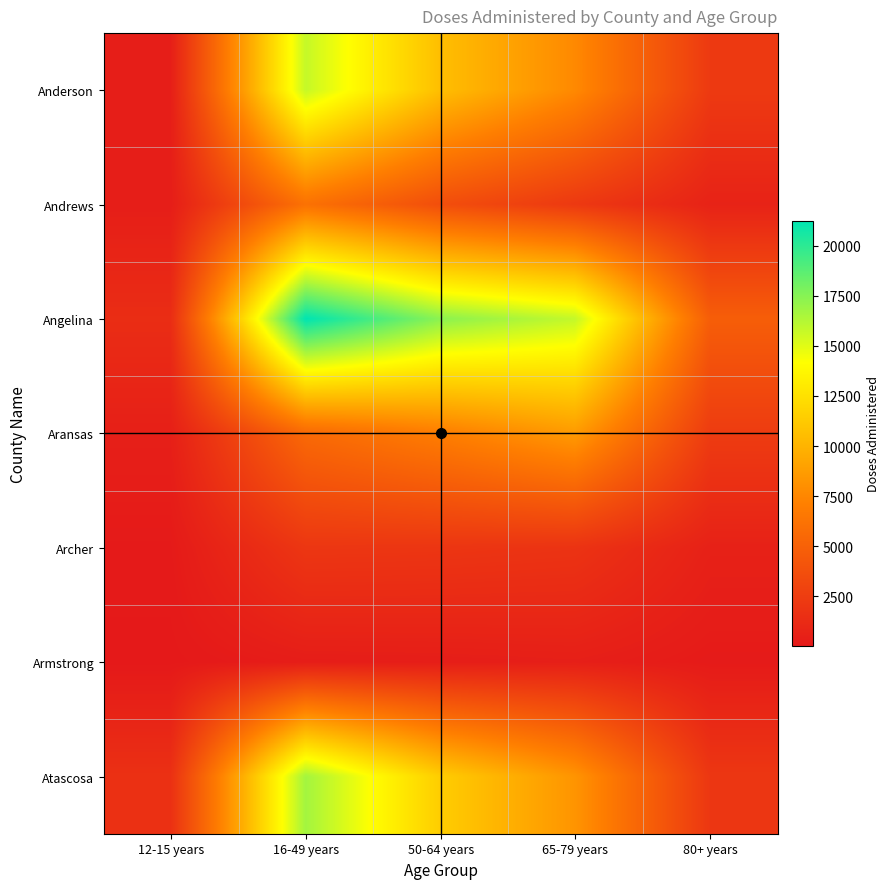

Reading right to left, extract all data points from this chart.

Anderson: 80+ years=2284	65-79 years=7645	50-64 years=10606	16-49 years=15776	12-15 years=400
Andrews: 80+ years=686	65-79 years=2198	50-64 years=3675	16-49 years=6135	12-15 years=345
Angelina: 80+ years=4789	65-79 years=15825	50-64 years=17380	16-49 years=21253	12-15 years=1403
Aransas: 80+ years=2415	65-79 years=8620	50-64 years=6956	16-49 years=5583	12-15 years=469
Archer: 80+ years=578	65-79 years=1813	50-64 years=1971	16-49 years=2039	12-15 years=113
Armstrong: 80+ years=136	65-79 years=435	50-64 years=338	16-49 years=296	12-15 years=7
Atascosa: 80+ years=2078	65-79 years=8270	50-64 years=11411	16-49 years=16722	12-15 years=1638